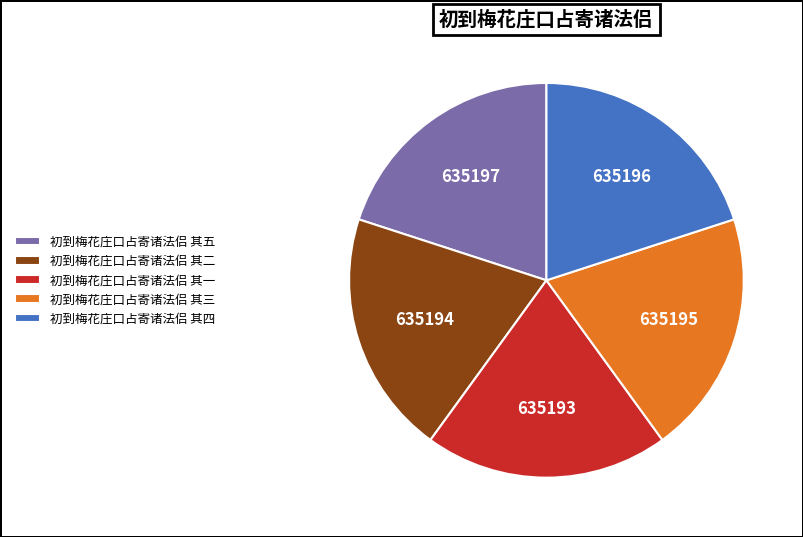

Do 初到梅花庄口占寄诸法侣 其三 and 初到梅花庄口占寄诸法侣 其二 together represent more than half of the pie?

No